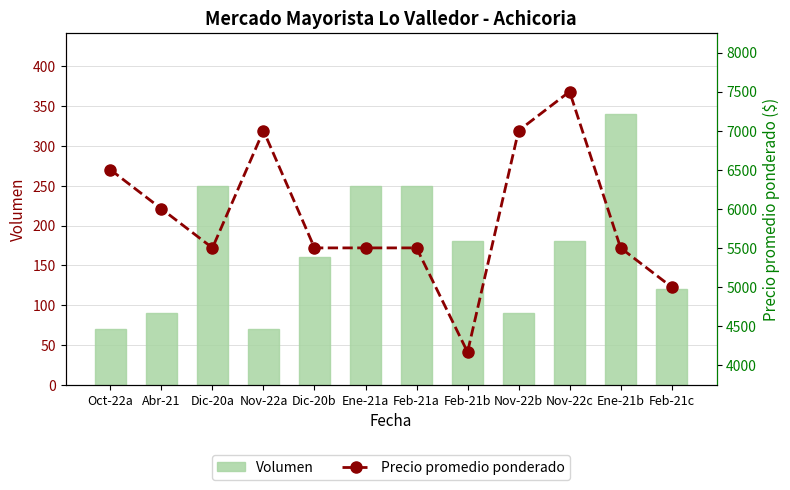

What are all the series names shown in the legend?

Volumen, Precio promedio ponderado